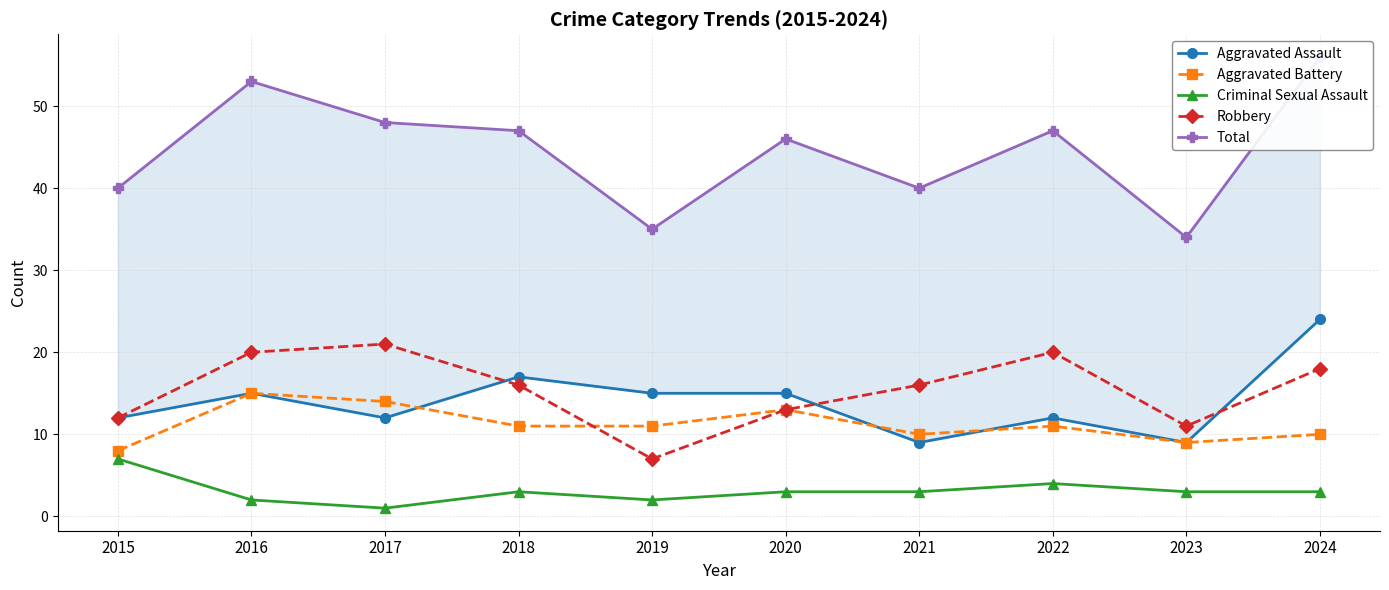

What is the spread (max minus min) of values at 2023?

31